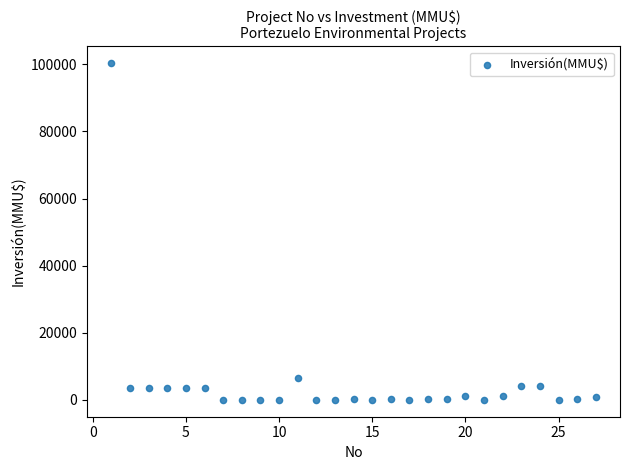

What Y value in the scatter plot is closest to 50160?

6500